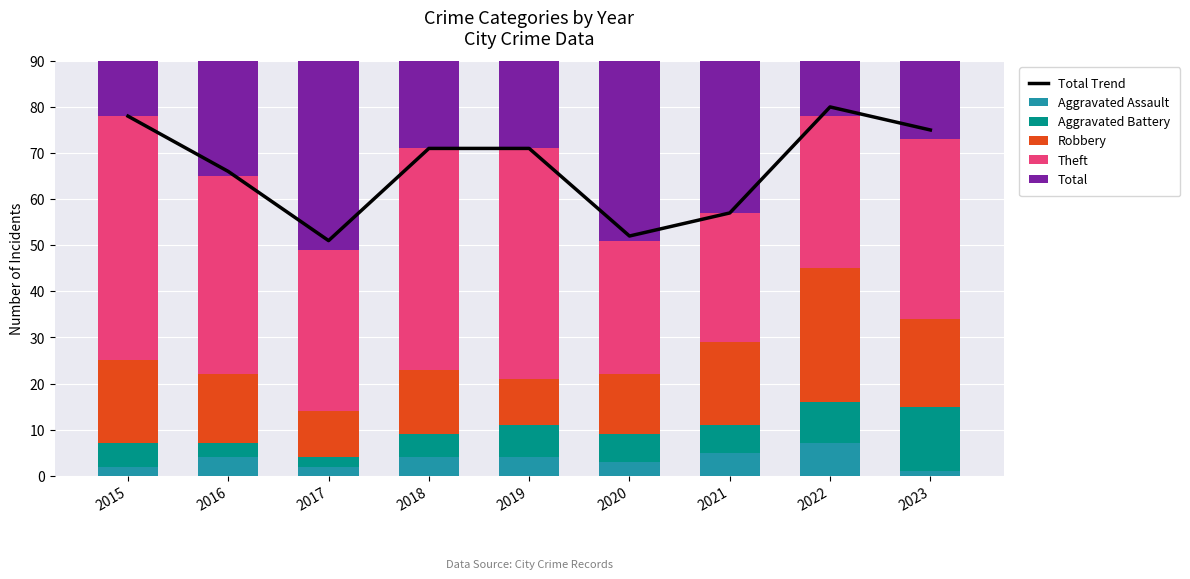

What is the value of the Aggravated Assault bar at the 8th from the left?

7